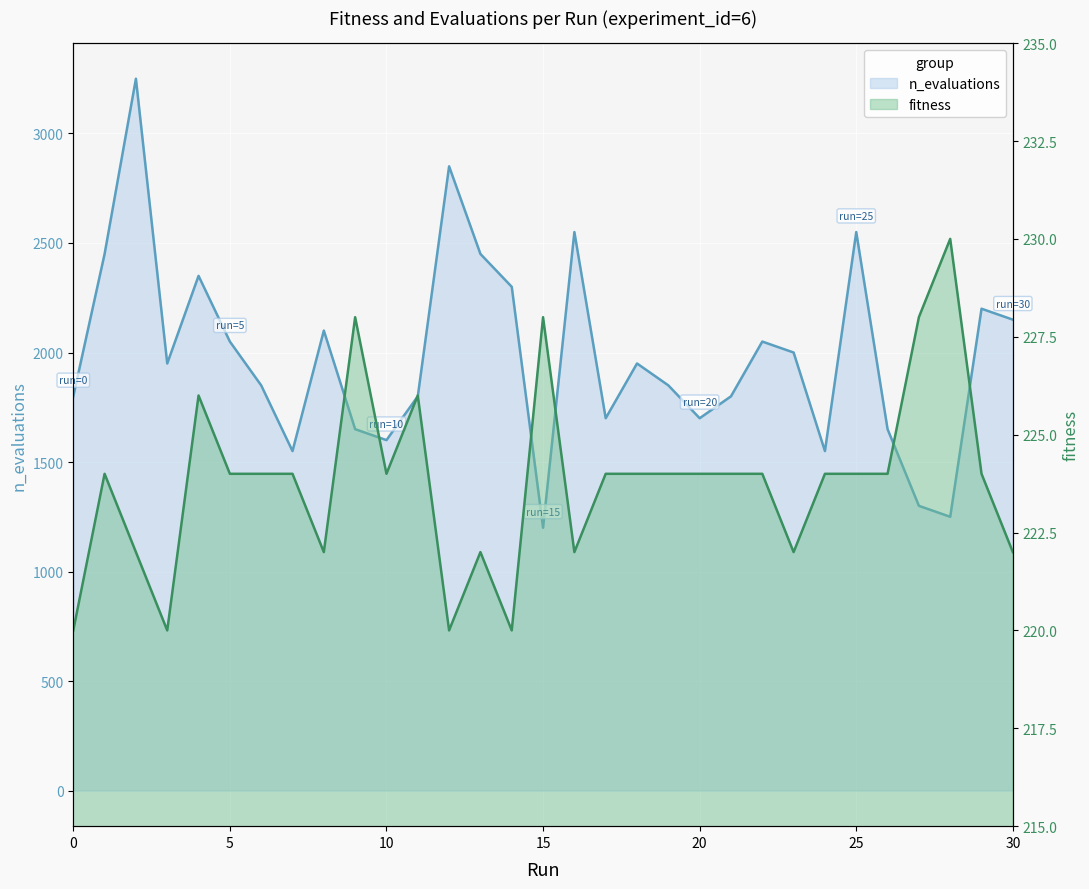

What is the difference between the maximum and minimum values in the n_evaluations series?

2050